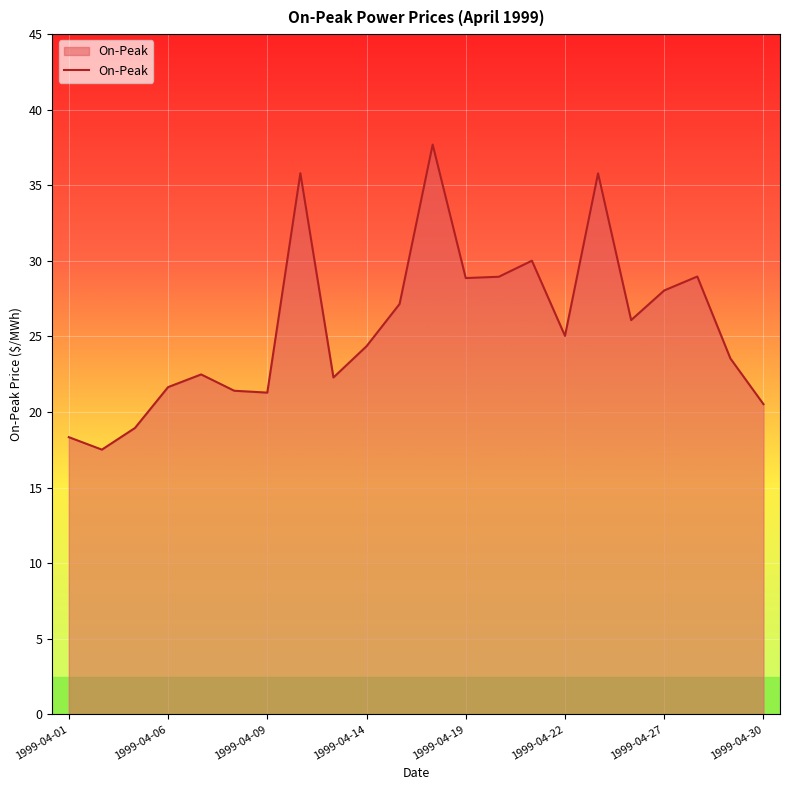

What is the maximum value shown in the chart?

37.7